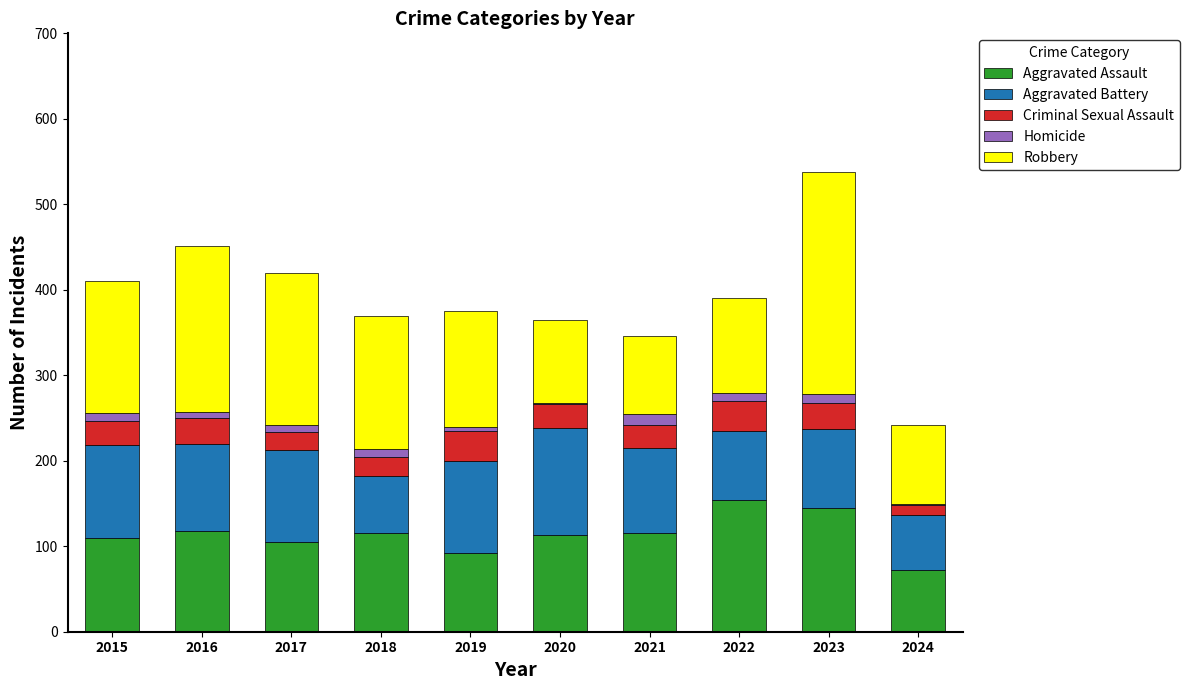

What is the sum of all Aggravated Assault values?

1139